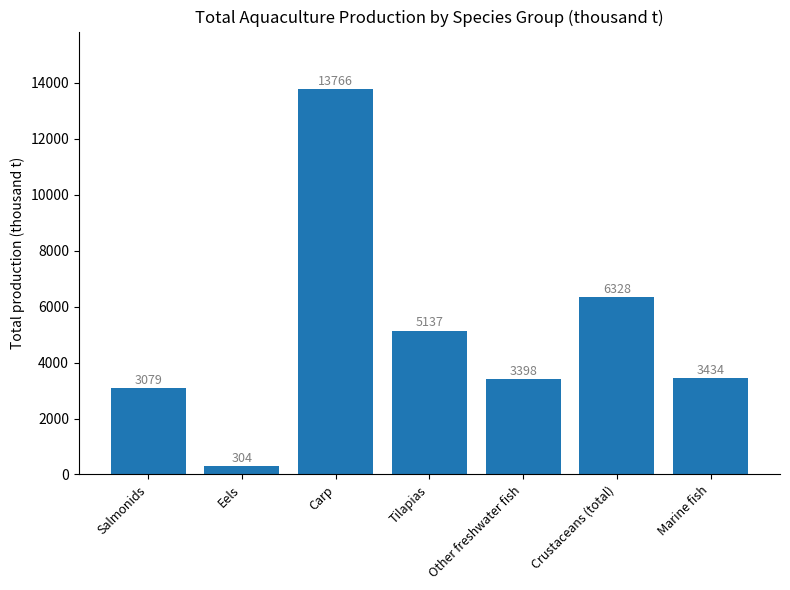

How many values are below 3434?

3